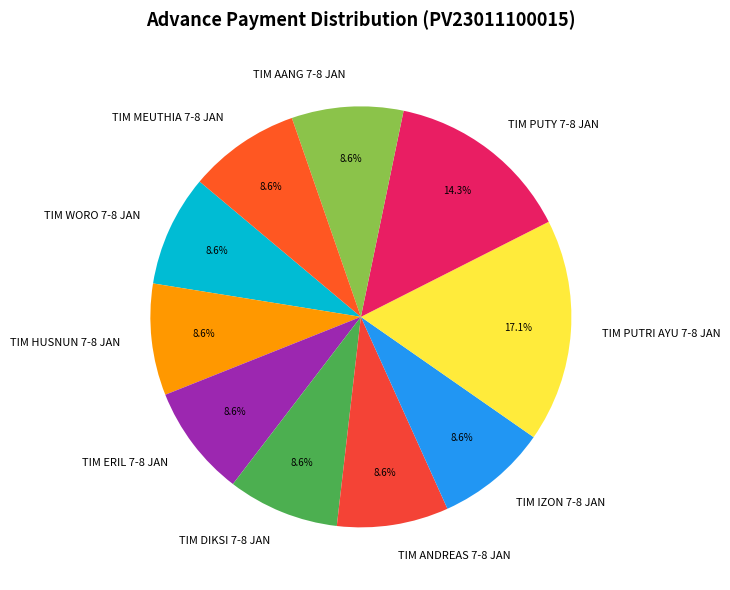

How many segments does this pie chart have?

10